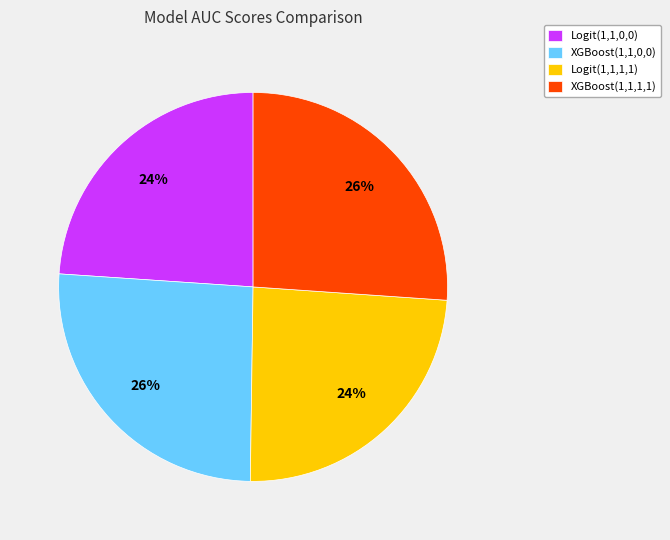

Is it true that XGBoost(1,1,1,1) is 35% of the pie?

False